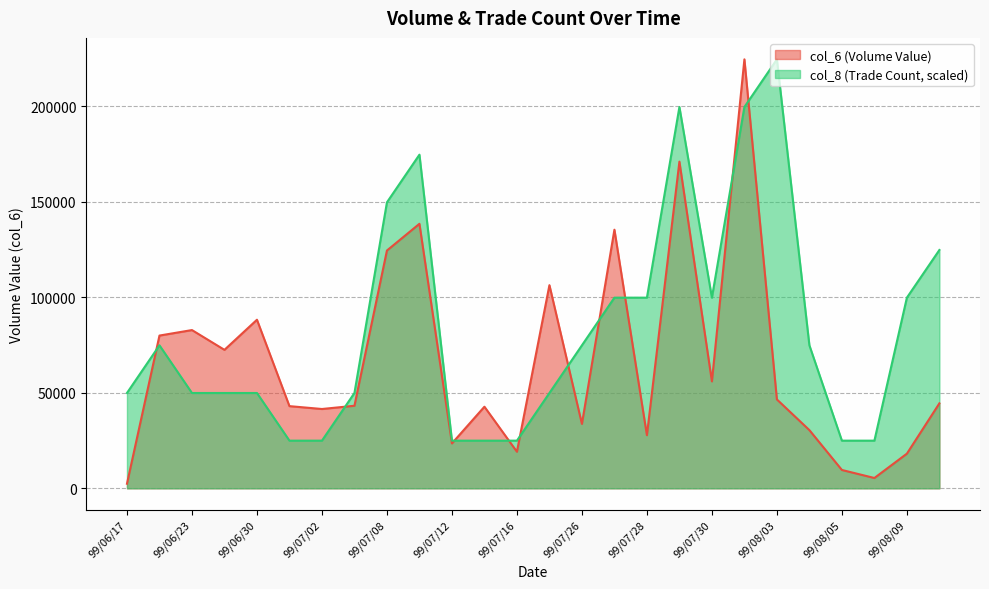

Where do col_6 and col_8 first cross each other?

99/06/17 and 99/06/22